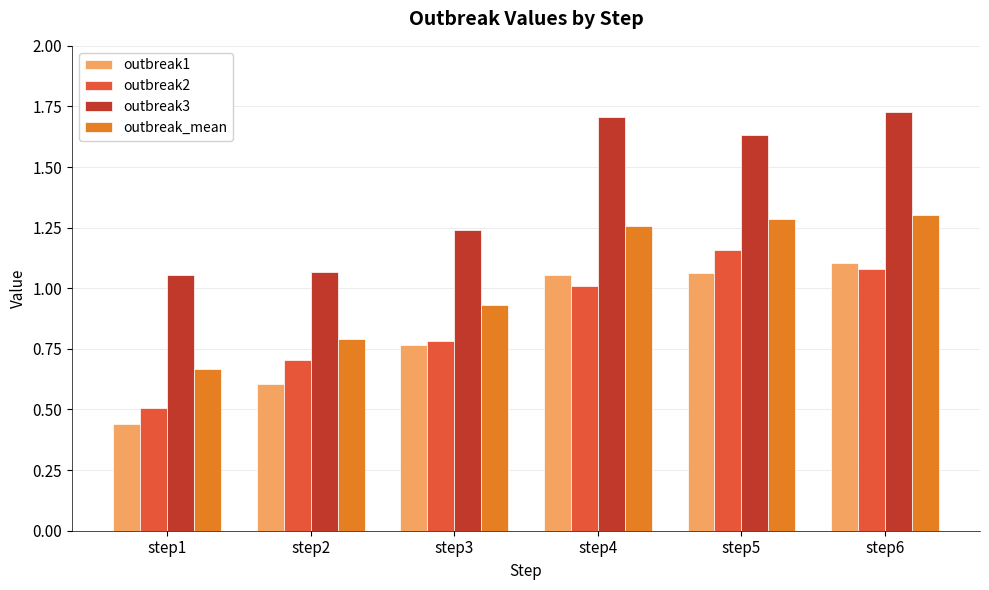

What is the minimum value for outbreak2?

0.5